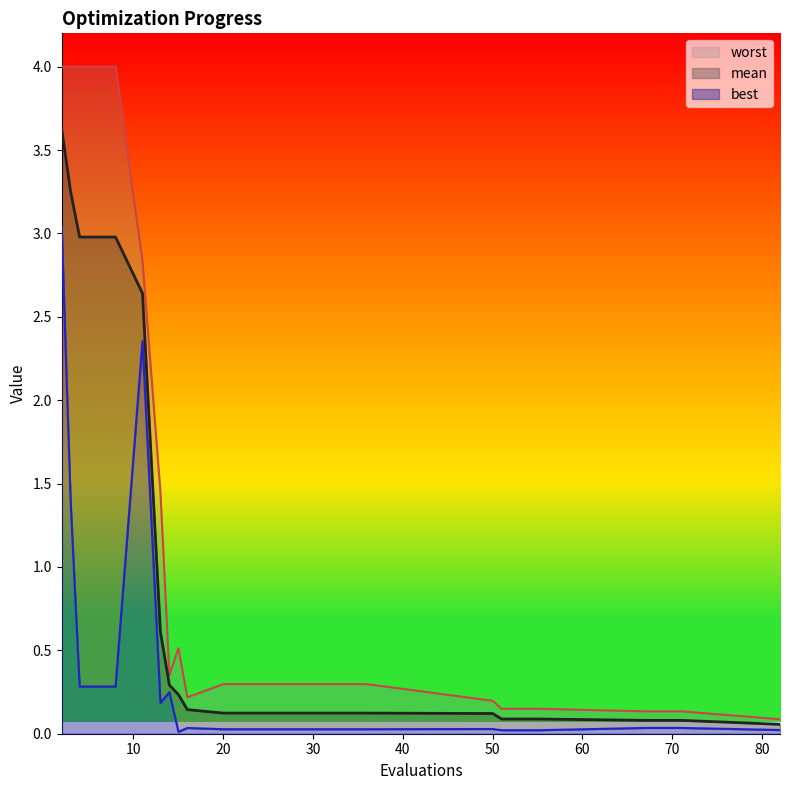

In worst, how many points are lower than both neighbors (excluding endpoints)?

2